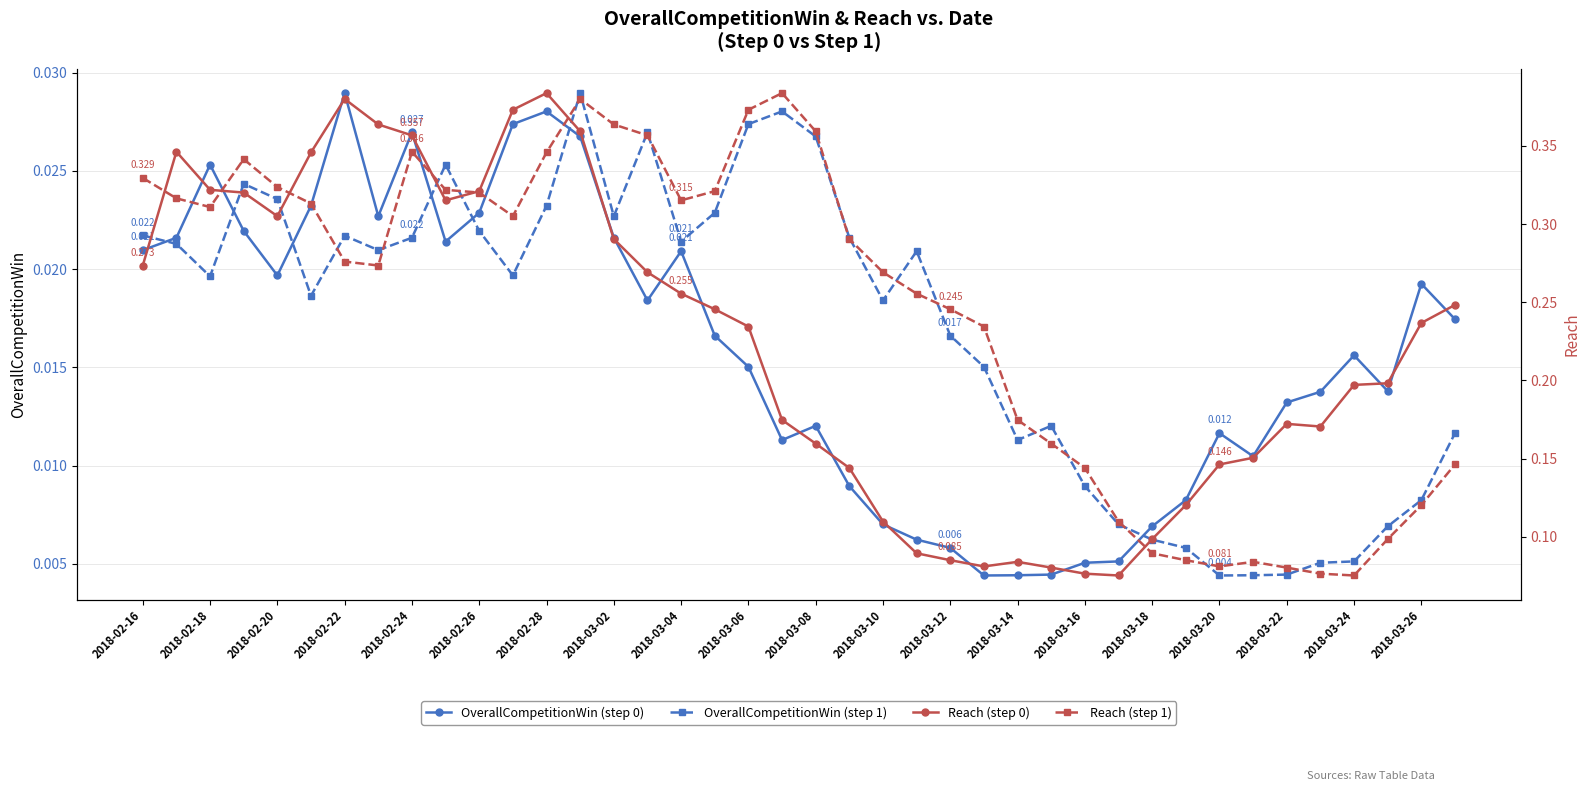

Is it true that OverallCompetitionWin (step 0) equals 0.0 at 33?

True